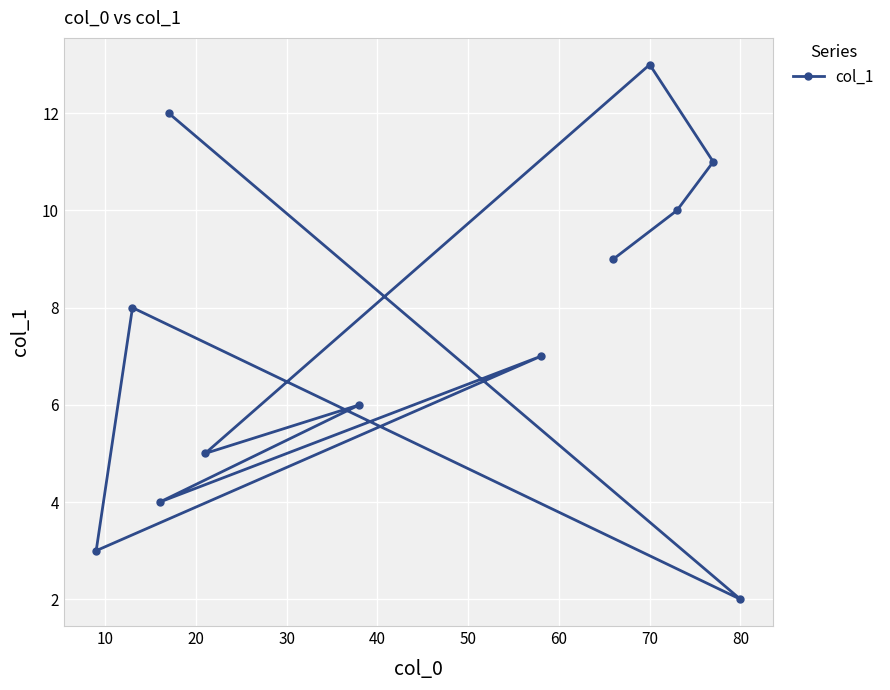

How many data points are above 8?

5